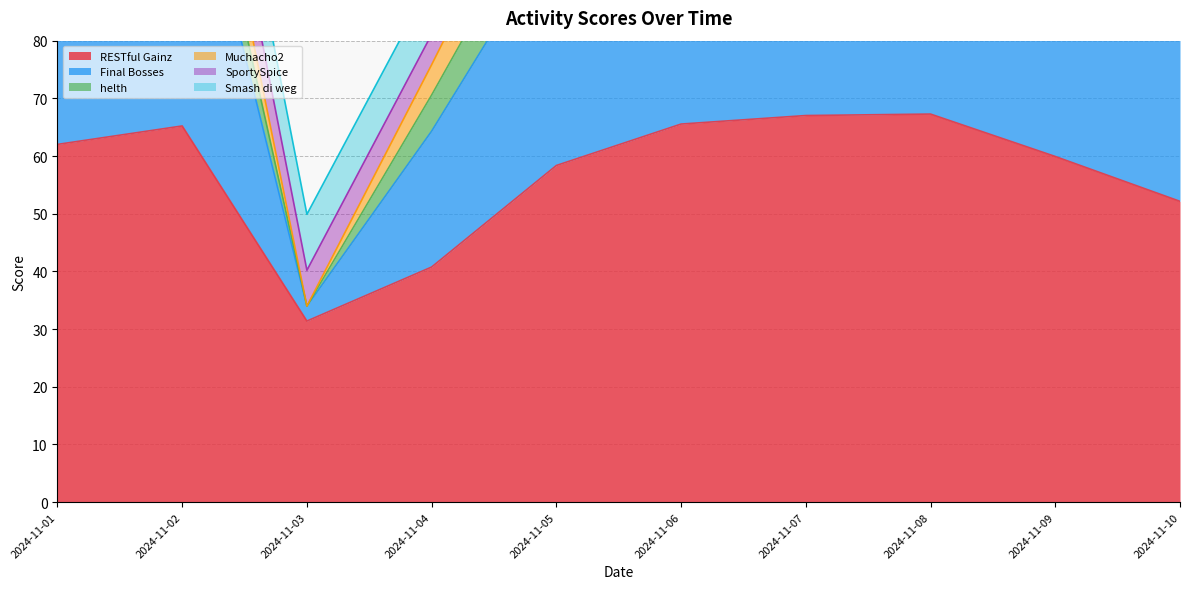

Reading left to right, extract all data points from this chart.

RESTful Gainz: 2024-11-01=62.0	2024-11-02=65.2	2024-11-03=31.4	2024-11-04=40.8	2024-11-05=58.4	2024-11-06=65.5	2024-11-07=67.0	2024-11-08=67.3	2024-11-09=59.9	2024-11-10=52.1
Final Bosses: 2024-11-01=51.6	2024-11-02=56.2	2024-11-03=2.6	2024-11-04=23.6	2024-11-05=41.0	2024-11-06=57.5	2024-11-07=59.4	2024-11-08=51.9	2024-11-09=59.2	2024-11-10=48.6
helth: 2024-11-01=9.6	2024-11-02=9.8	2024-11-03=0.0	2024-11-04=6.3	2024-11-05=9.7	2024-11-06=10.0	2024-11-07=9.4	2024-11-08=9.1	2024-11-09=10.0	2024-11-10=8.0
Muchacho2: 2024-11-01=9.4	2024-11-02=9.3	2024-11-03=0.0	2024-11-04=5.3	2024-11-05=9.7	2024-11-06=8.8	2024-11-07=10.0	2024-11-08=10.0	2024-11-09=10.0	2024-11-10=10.0
SportySpice: 2024-11-01=7.2	2024-11-02=10.0	2024-11-03=6.2	2024-11-04=5.3	2024-11-05=8.2	2024-11-06=9.6	2024-11-07=10.0	2024-11-08=8.9	2024-11-09=10.0	2024-11-10=8.7
Smash di weg: 2024-11-01=10.0	2024-11-02=10.0	2024-11-03=9.7	2024-11-04=9.3	2024-11-05=10.0	2024-11-06=10.0	2024-11-07=10.0	2024-11-08=10.0	2024-11-09=10.0	2024-11-10=10.0